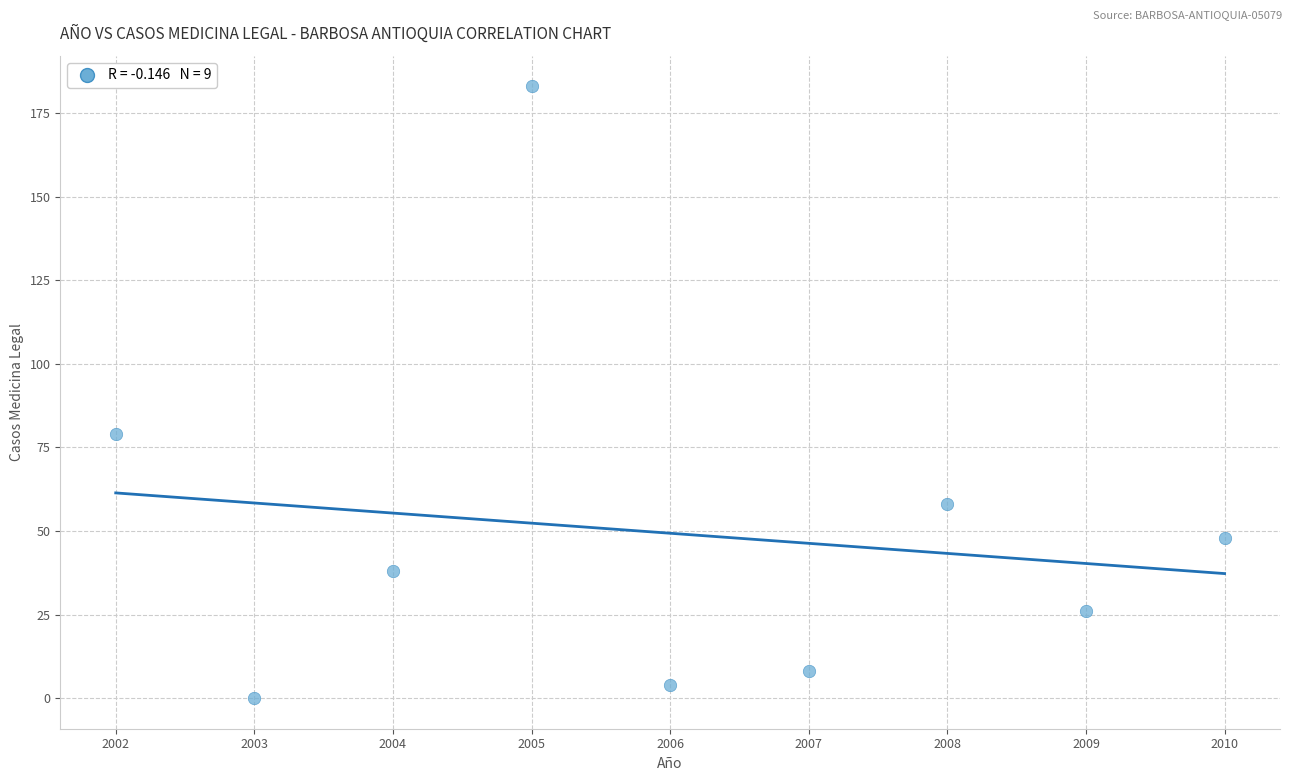

What is the range of Y values (max minus min)?

183